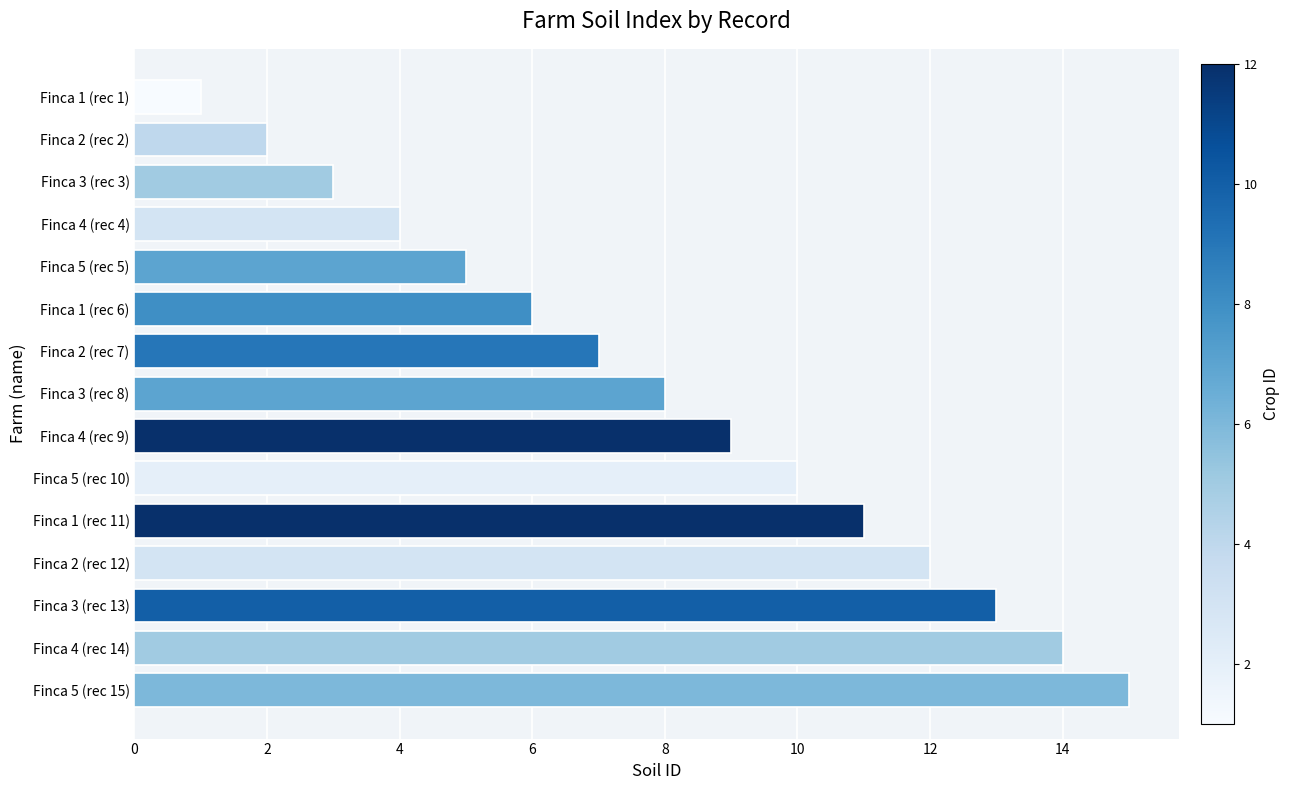

What is the maximum value shown in the chart?

15